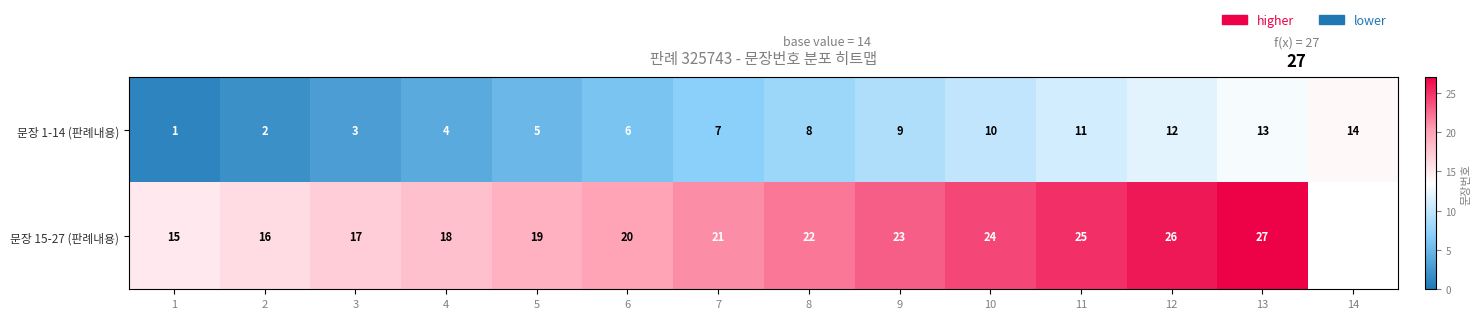

How many data points in 문장 1-14 (판례내용) are less than 8?

7